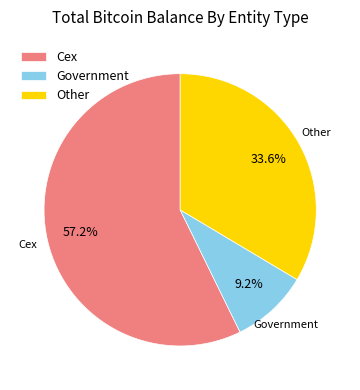

Which category has the smallest portion of the pie?

Government